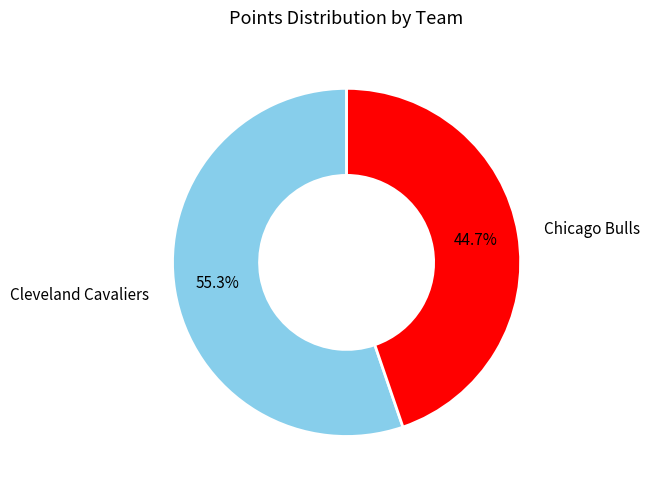

Does Cleveland Cavaliers account for over 50% of the chart?

Yes